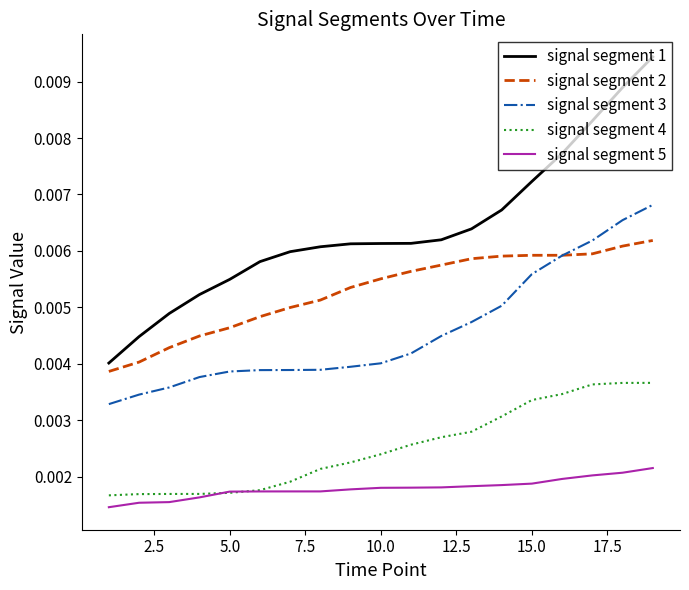

True or false: signal segment 1 and signal segment 3 cross at least once.

False